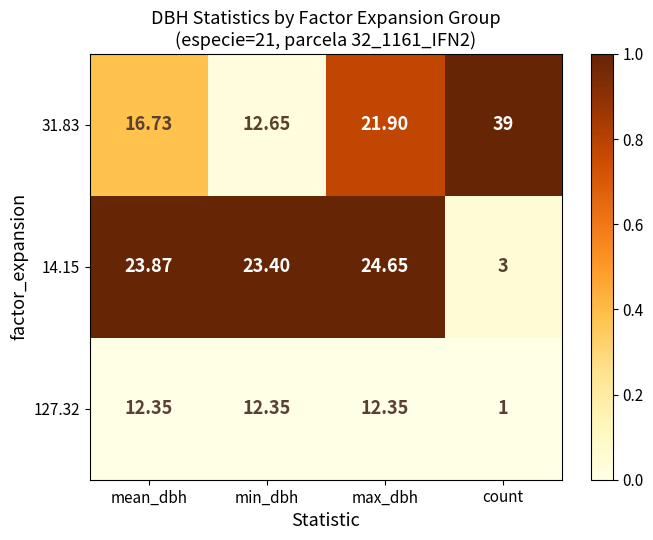

At which category is the sum across all series the highest?

max_dbh